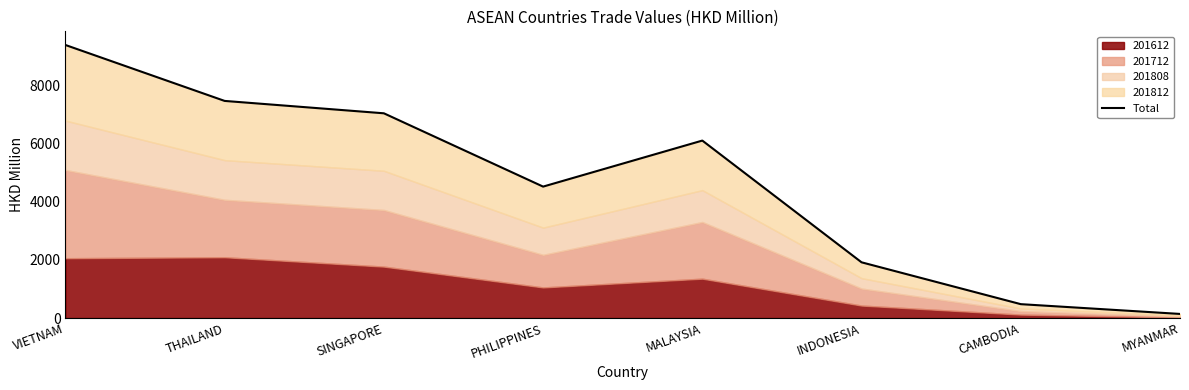

How many interior local peaks (higher than both neighbors) does the data have?

1